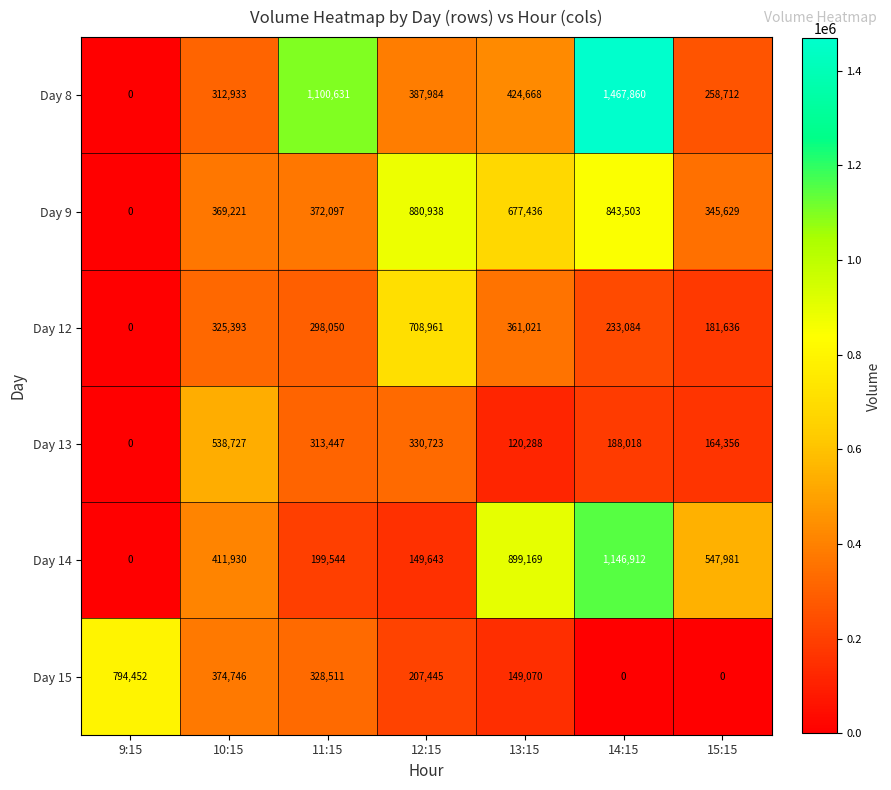

Which series has the widest spread of values?

Day 8